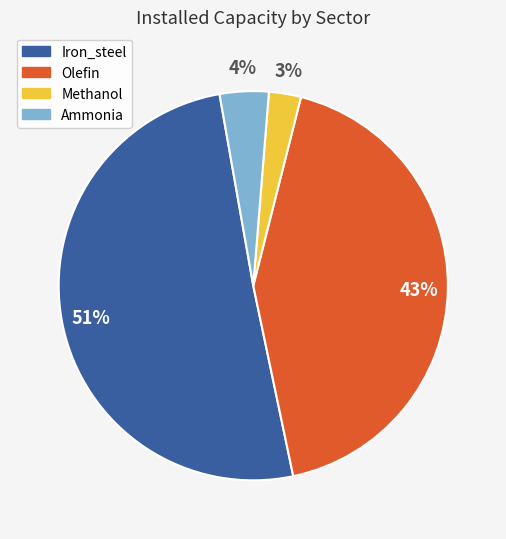

True or false: Iron_steel accounts for 51% of the total.

True